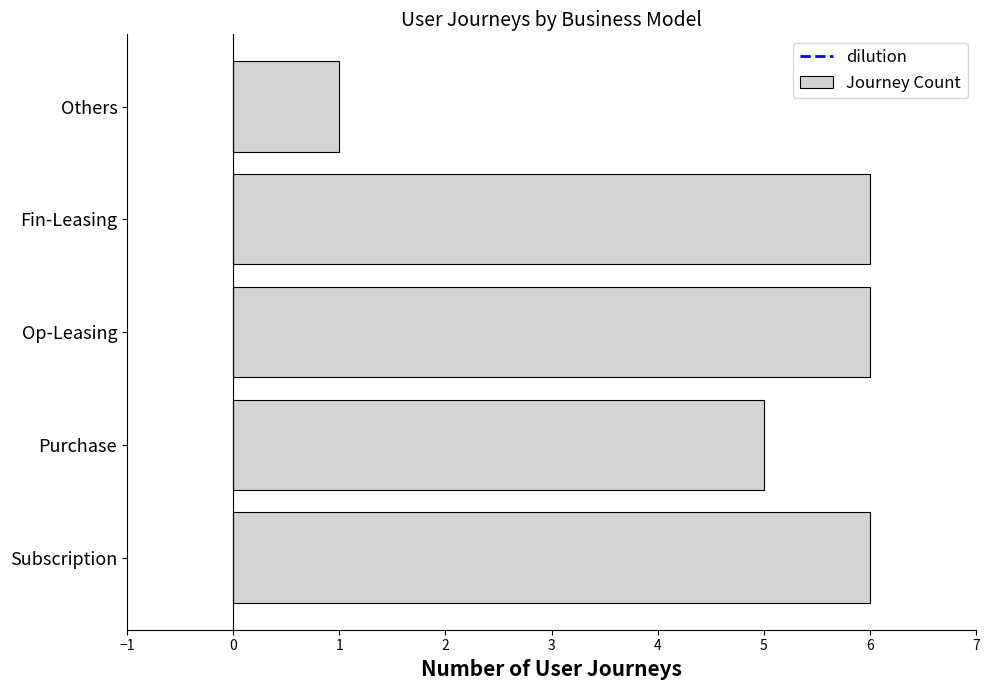

What is the ratio of the value at Fin-Leasing to the value at Op-Leasing?

1.0